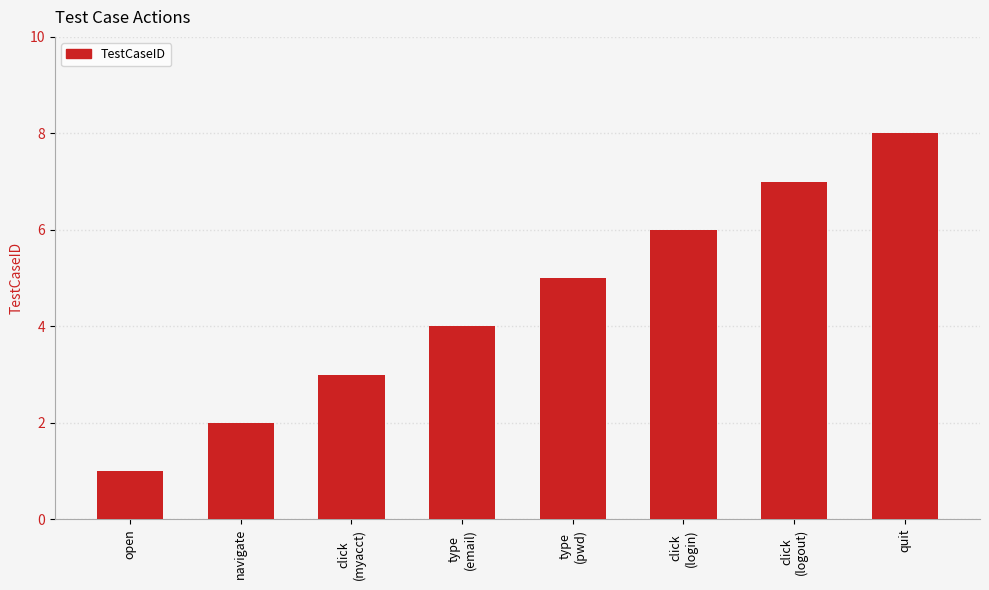

What is the label of the 3rd bar from the right?

click
(login)